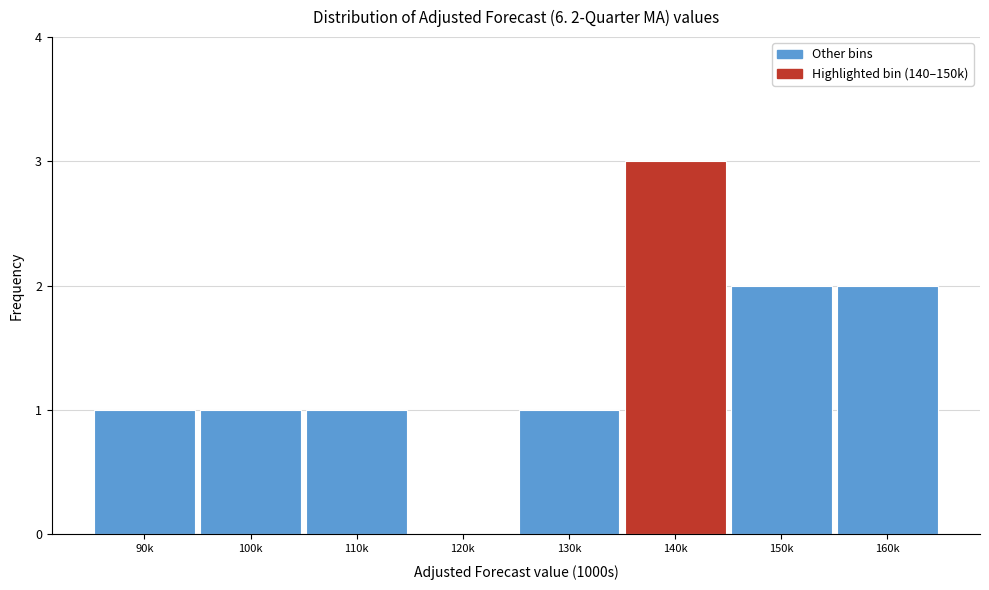

Reading right to left, list all the values displayed in this chart.

160k=2	150k=2	140k=3	130k=1	120k=0	110k=1	100k=1	90k=1